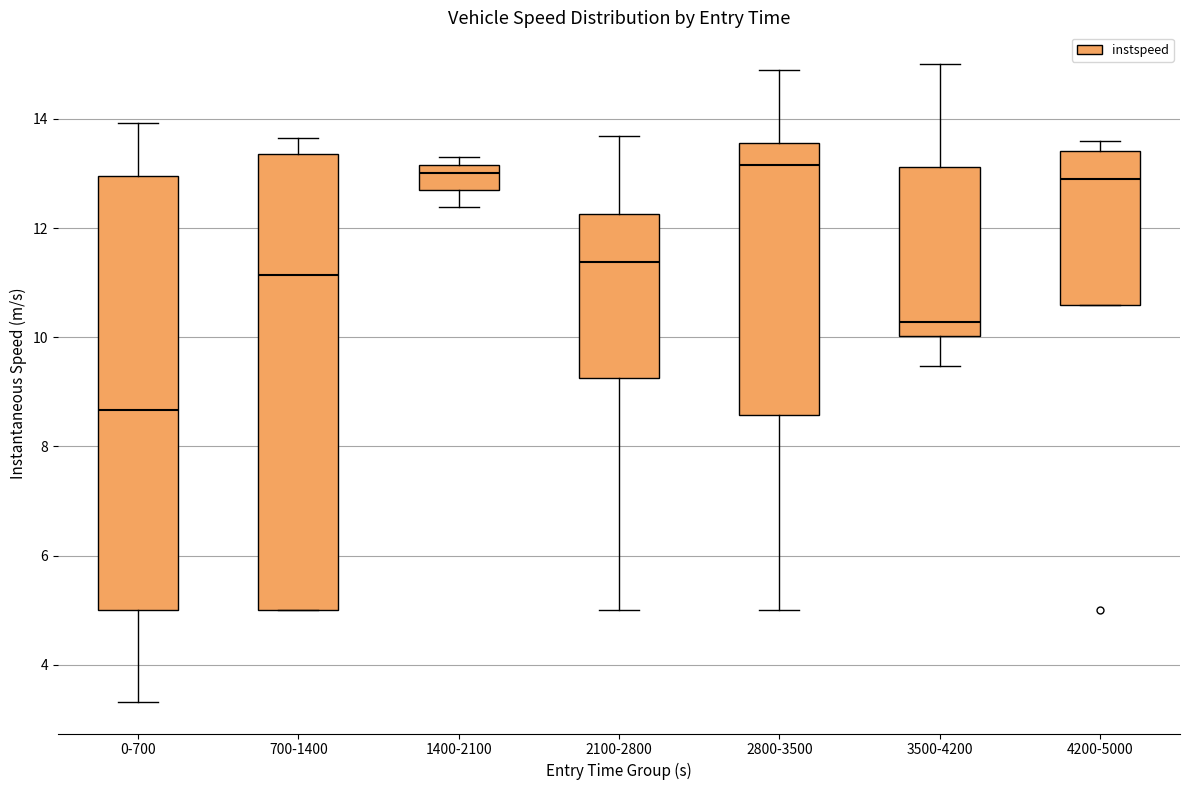

Comparing the boxes themselves (not the whiskers), which one is the tallest?

700-1400